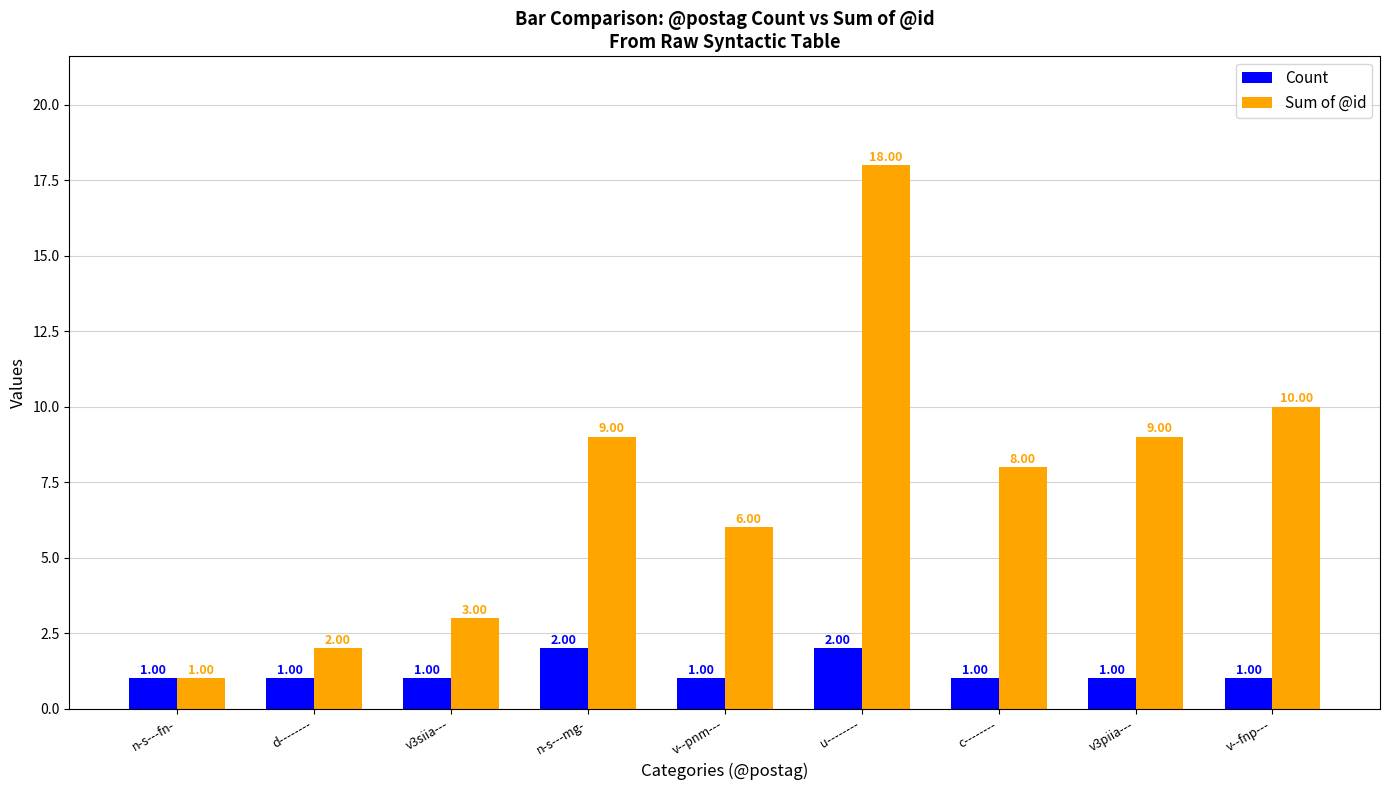

Reading left to right, transcribe all the data shown in this chart.

Count: 1	1	1	2	1	2	1	1	1
Sum of @id: 1	2	3	9	6	18	8	9	10